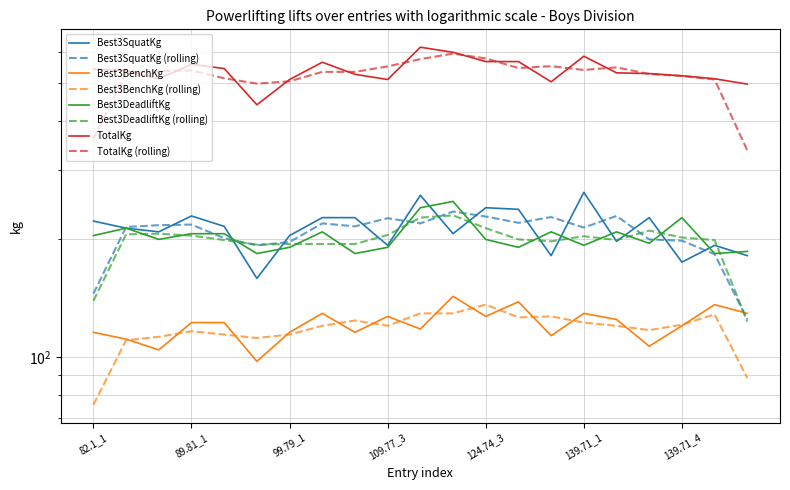

What is the value of the Best3DeadliftKg point at the 12th from the left?

249.5